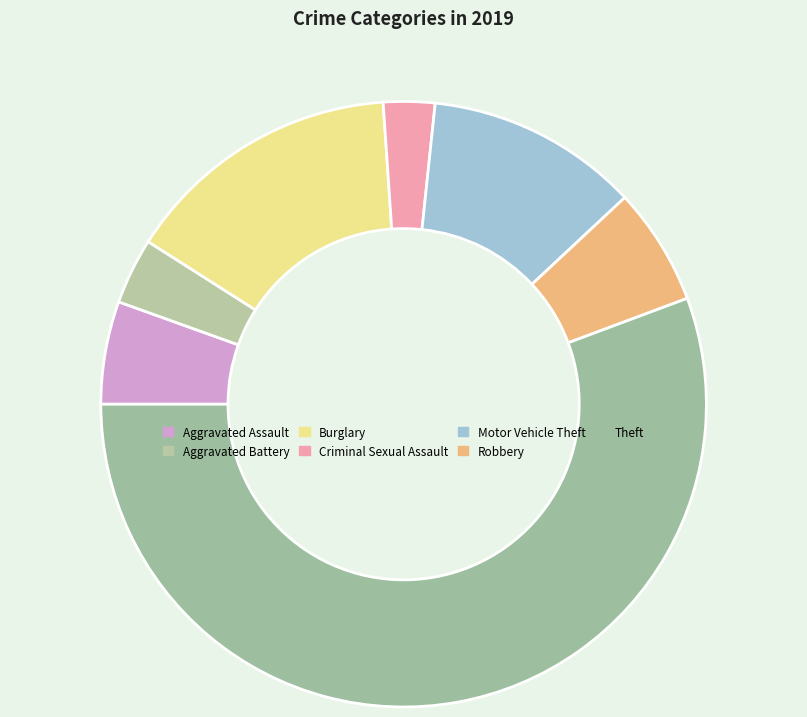

How many segments does this pie chart have?

7